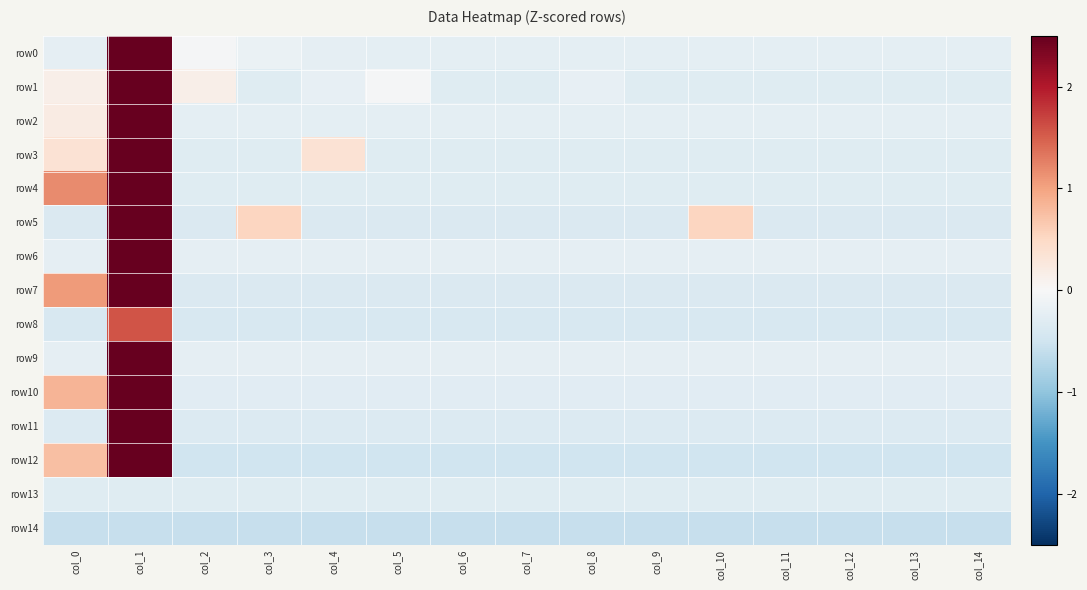

Which has a higher value, col_5 or col_4?

col_4